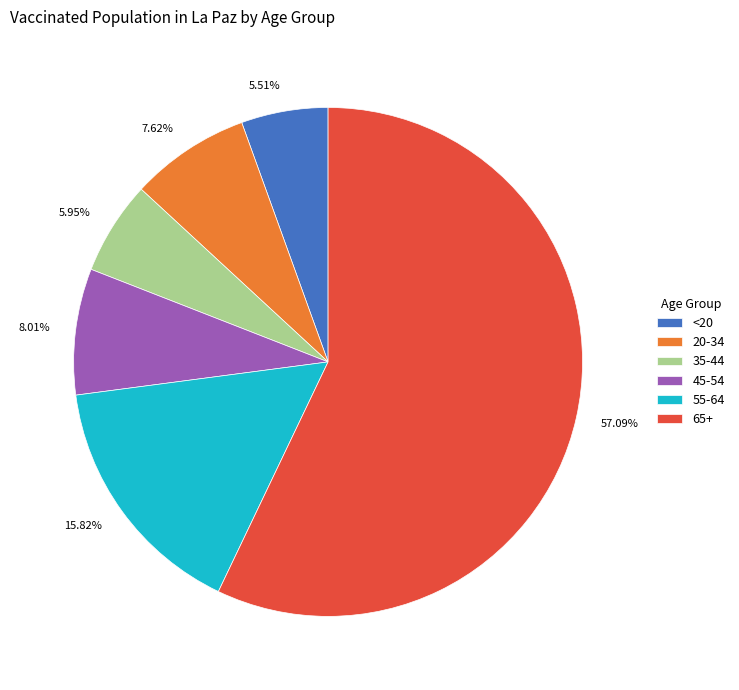

To the nearest percent, what portion does 20-34 represent?

8%